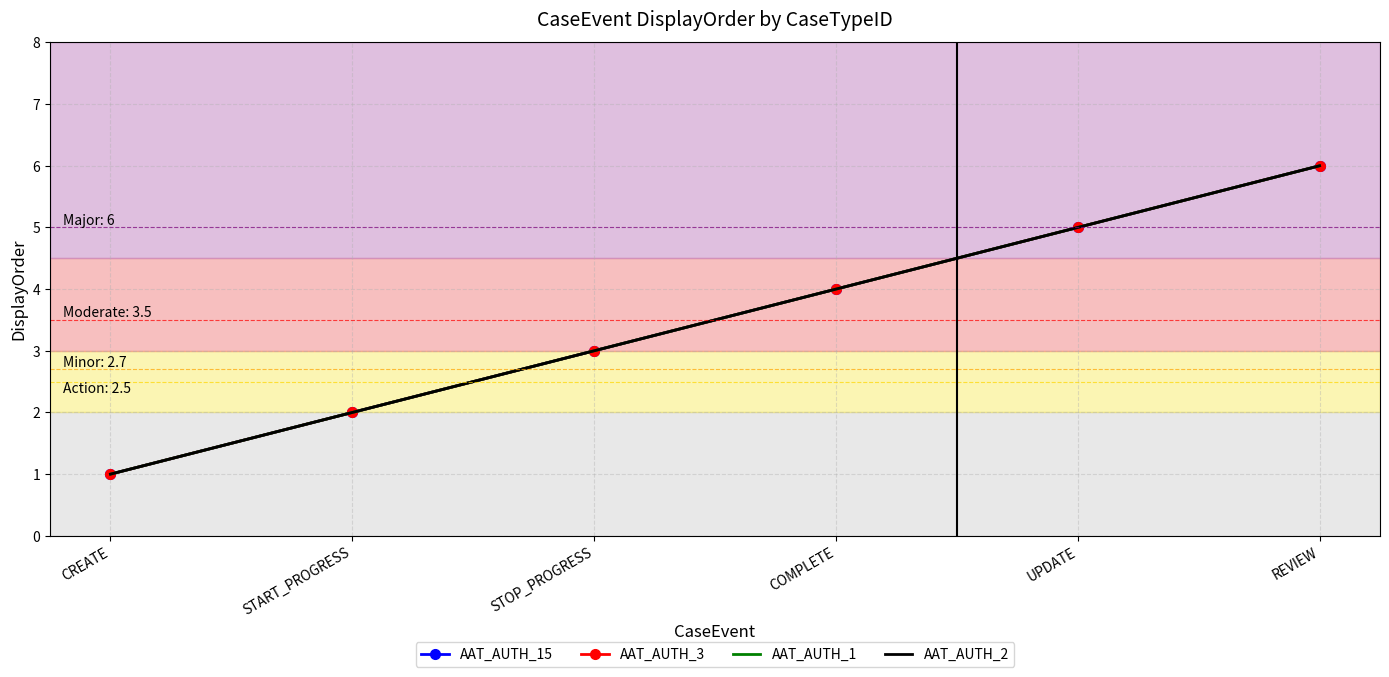

At which label does AAT_AUTH_3 first exceed 4?

UPDATE